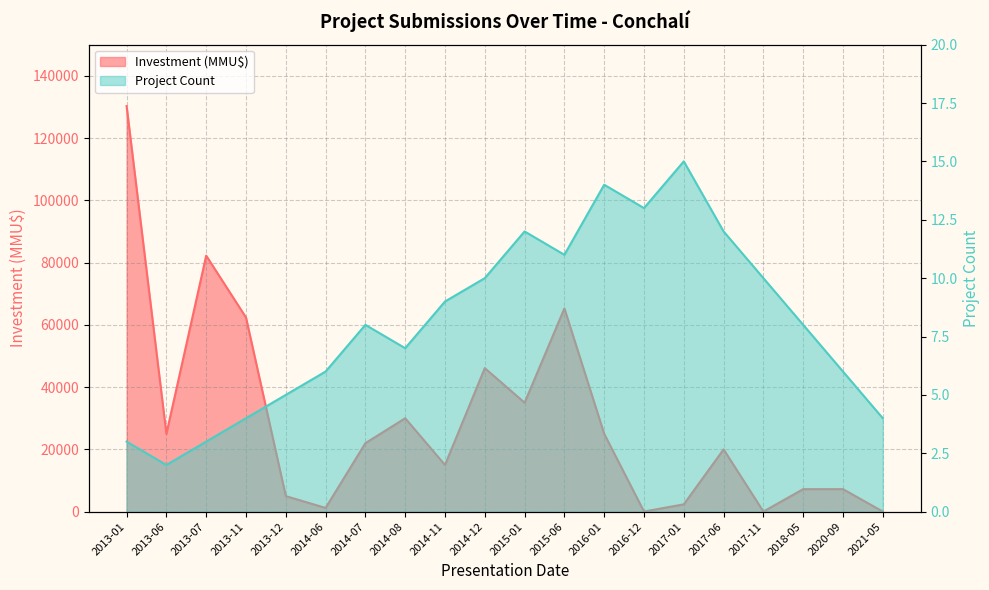

True or false: Project Count and Investment (MMU$) cross at least once.

False